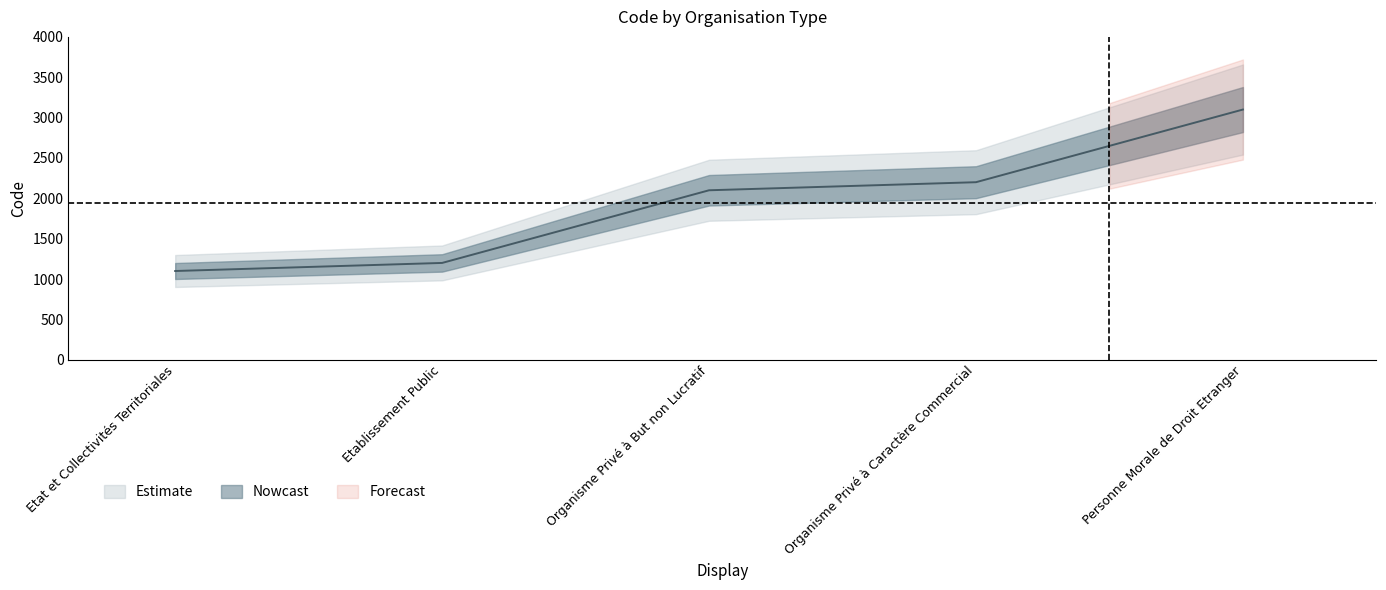

Reading left to right, extract all data points from this chart.

Etat et Collectivités Territoriales=1100	Etablissement Public=1200	Organisme Privé à But non Lucratif=2100	Organisme Privé à Caractère Commercial=2200	Personne Morale de Droit Etranger=3100